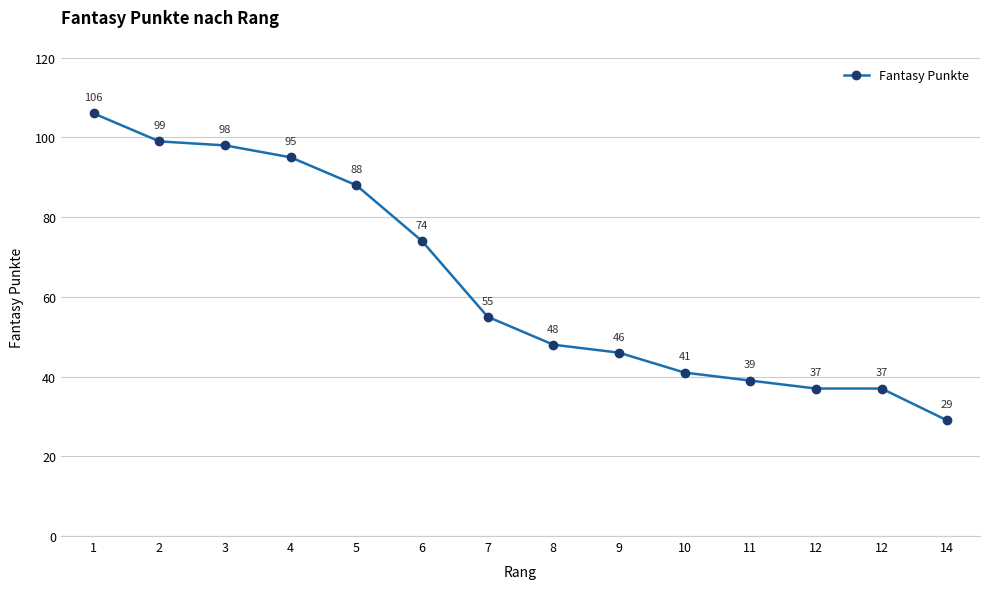

True or false: the data shows 98 at 3.

True